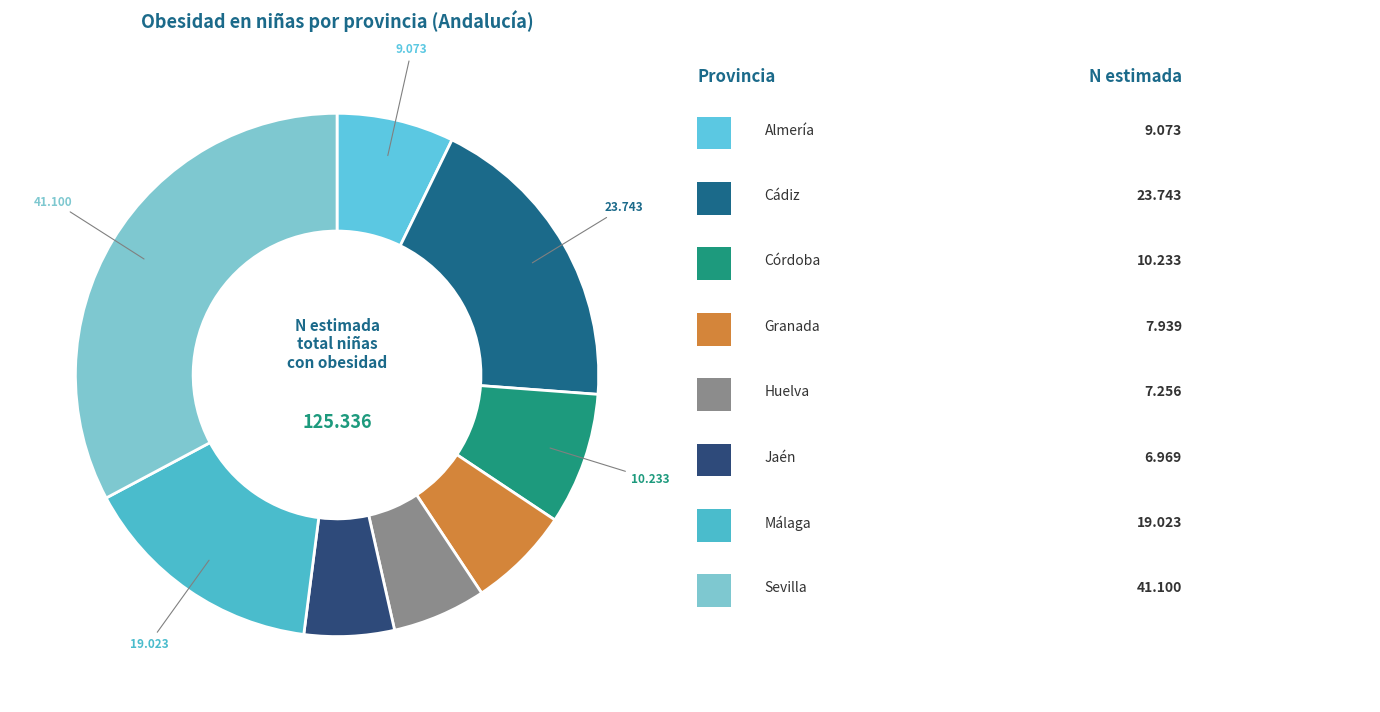

Is there a majority slice in this chart?

No